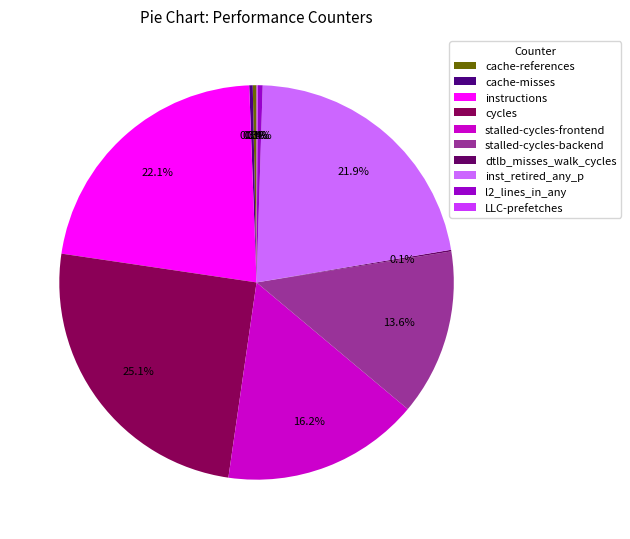

What is the largest slice in the pie chart?

cycles